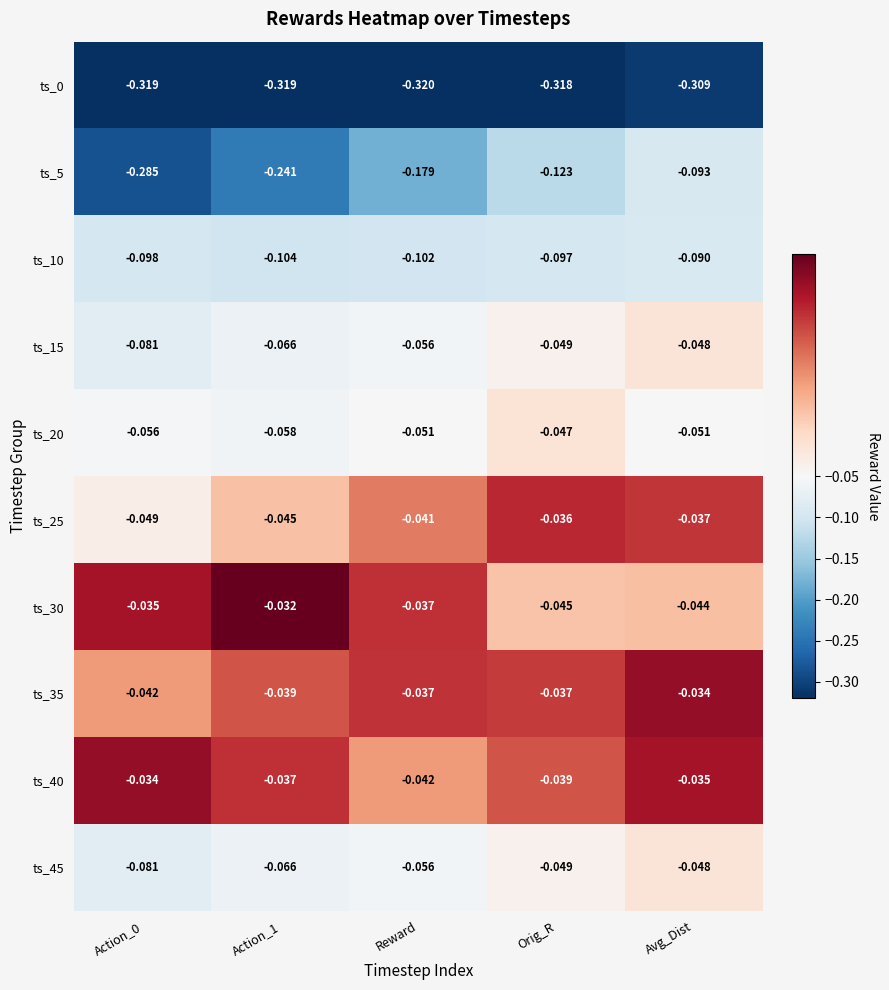

What is the total value across all series at Reward?

-0.9